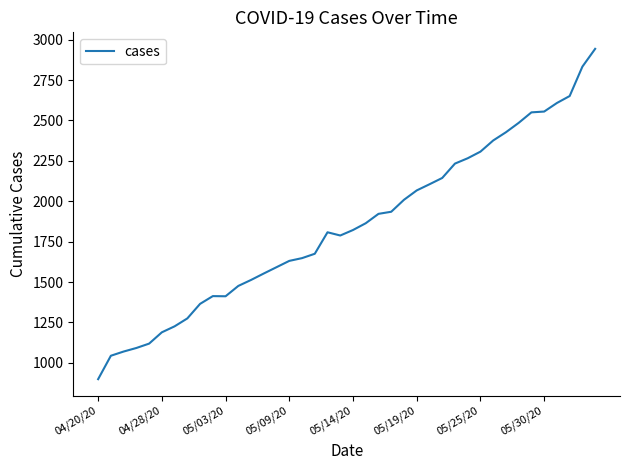

What is the difference between the maximum and minimum values?

2044